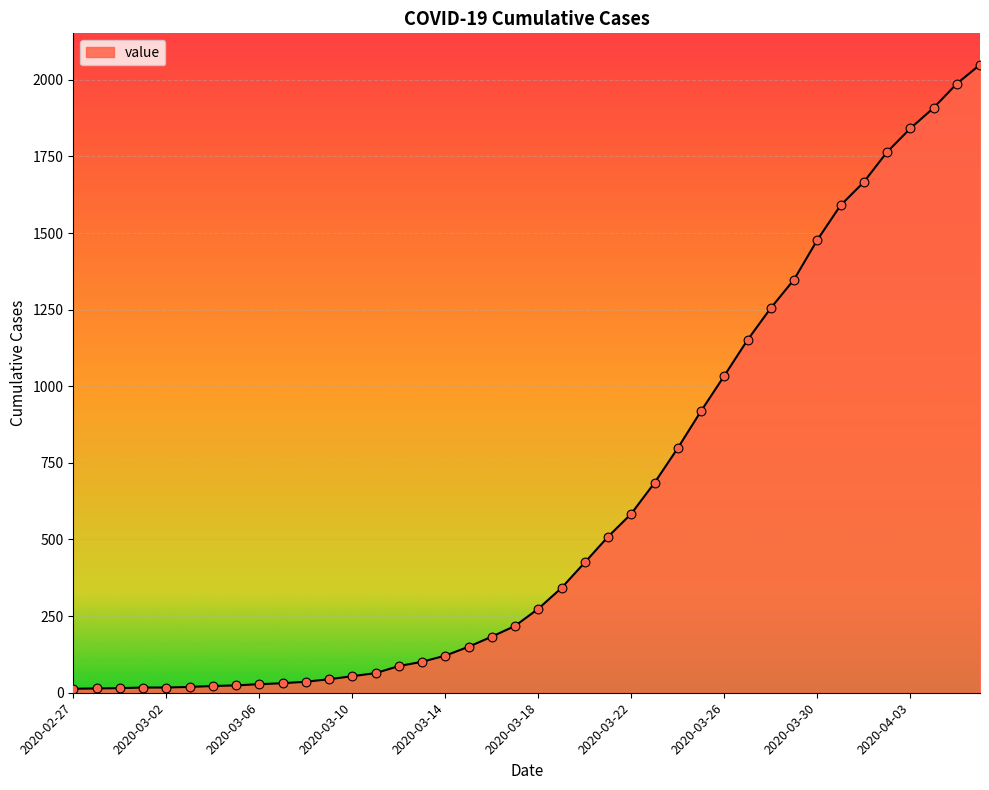

What is the greatest value displayed?

2049